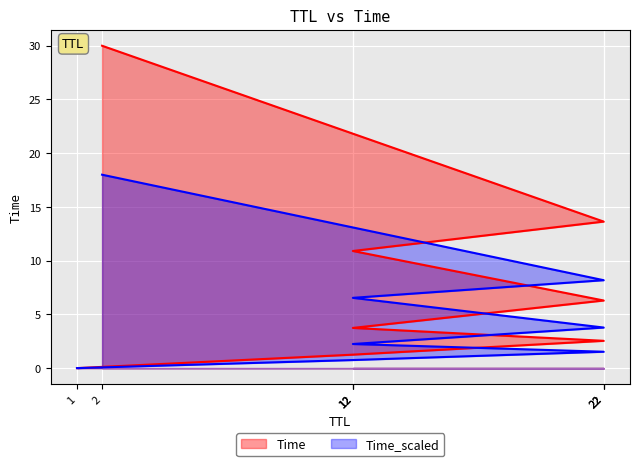

How many categories are shown in the chart?

8